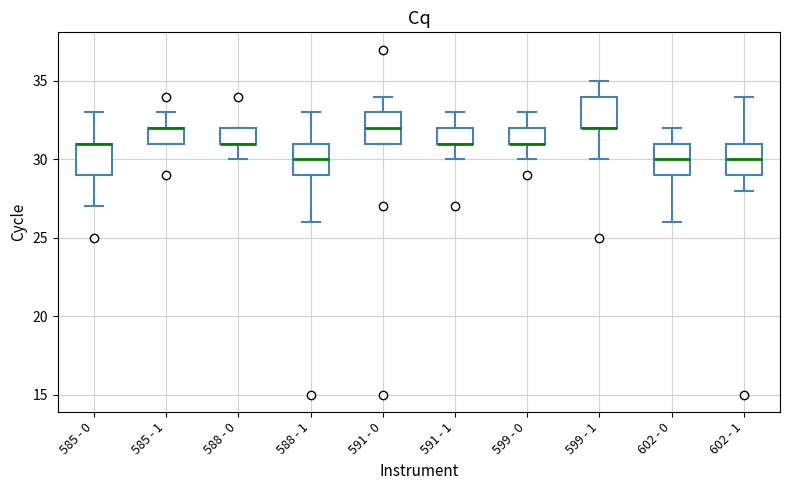

Where is the upper edge of the box for 591 - 0 on the y-axis? The values are not printed on the chart, so give them approximately, as read against the axis.

33